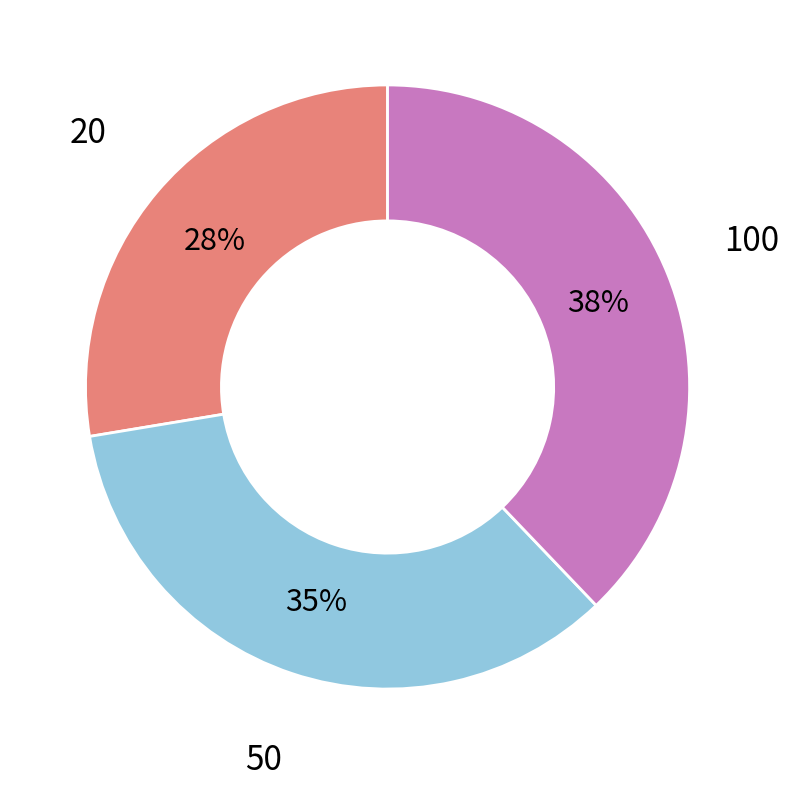

Is the sum of 20 and 100 greater than half?

Yes